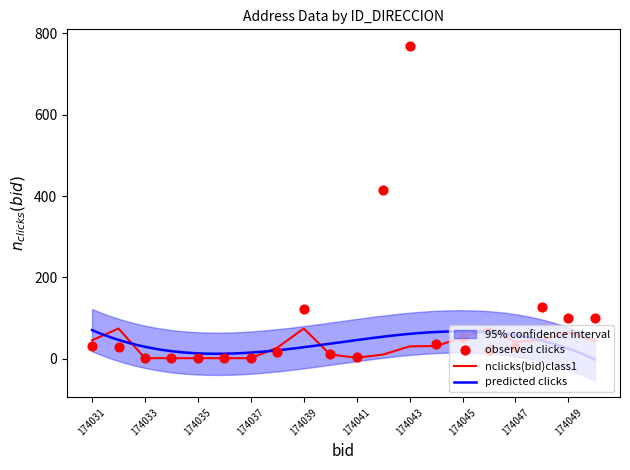

The value of nclicks(bid)class1 at 174045 is 52. True or false?

True